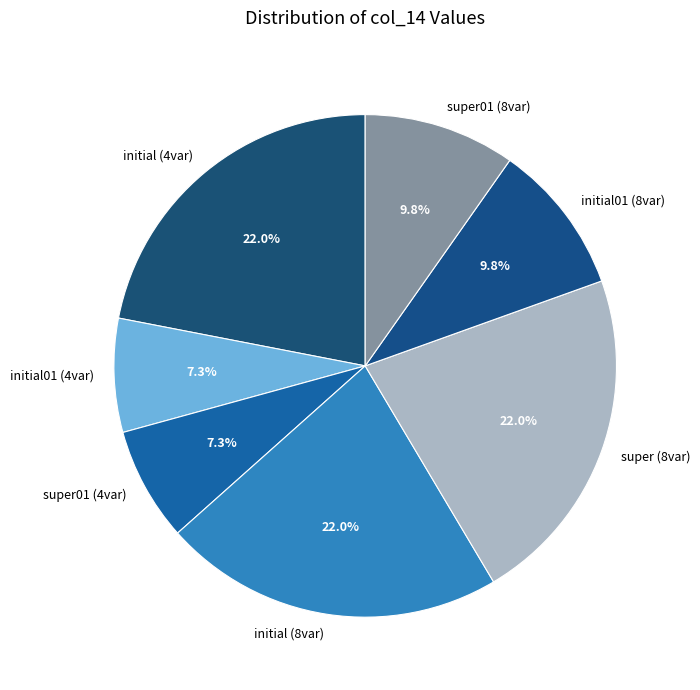

How many segments does this pie chart have?

7